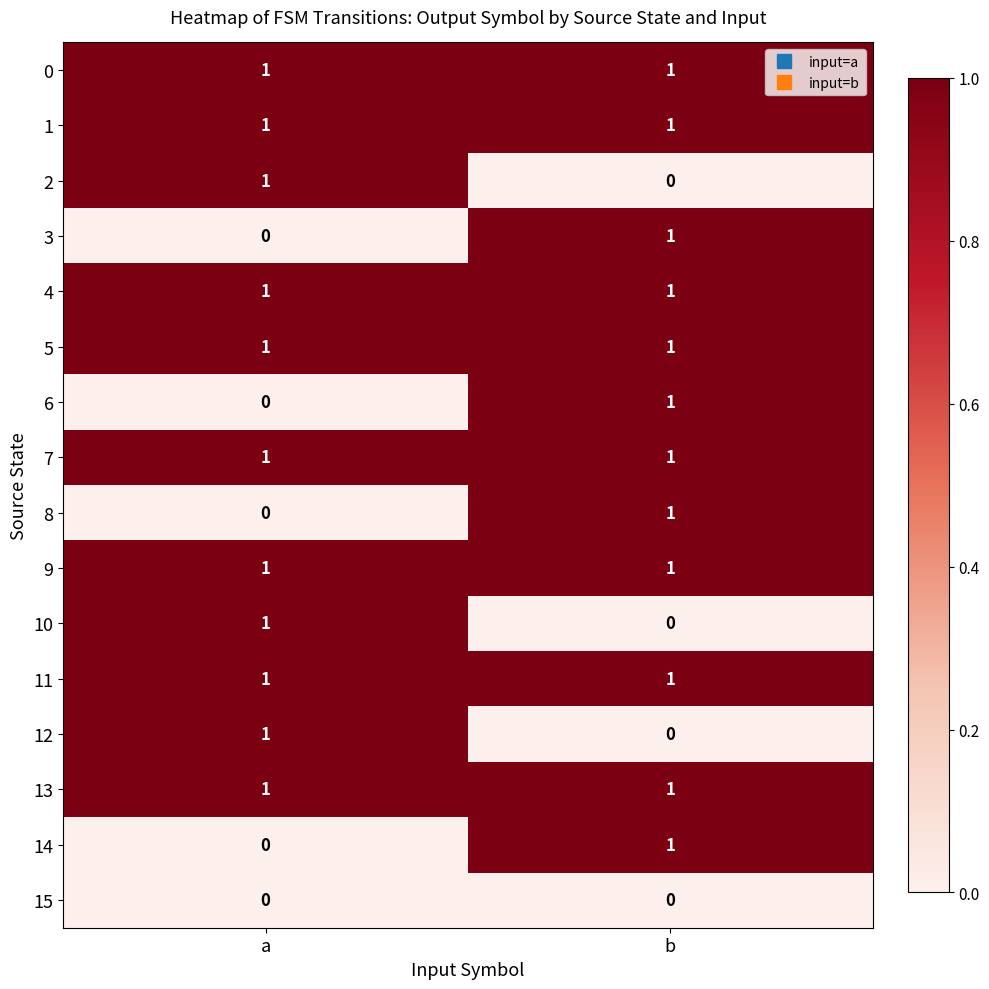

Count the number of data series in this chart.

16